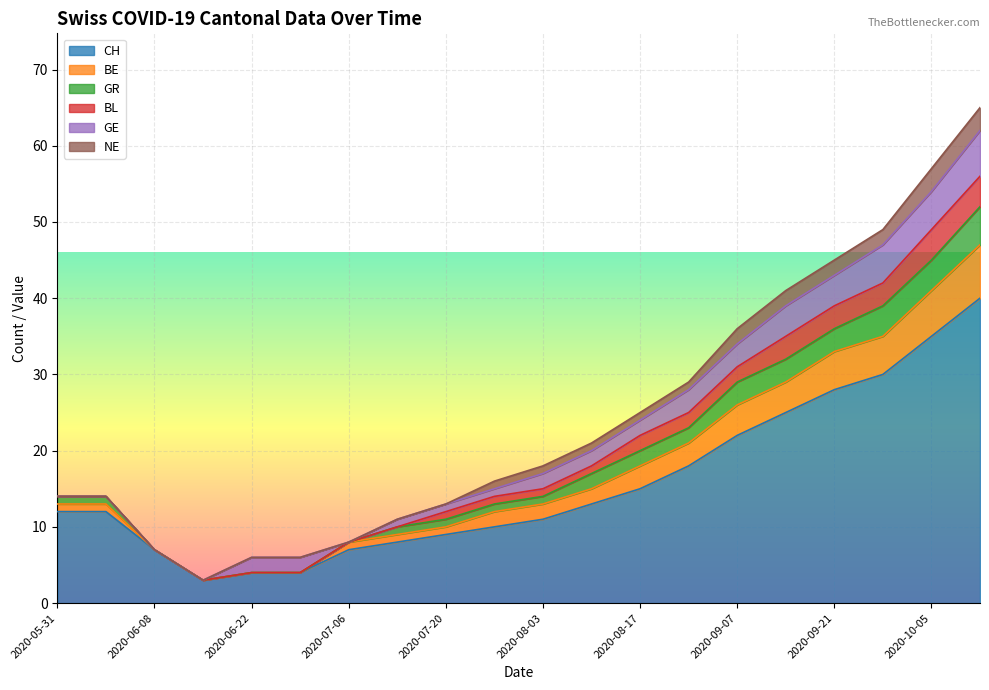

Does the chart display data point markers on the line(s)?

No